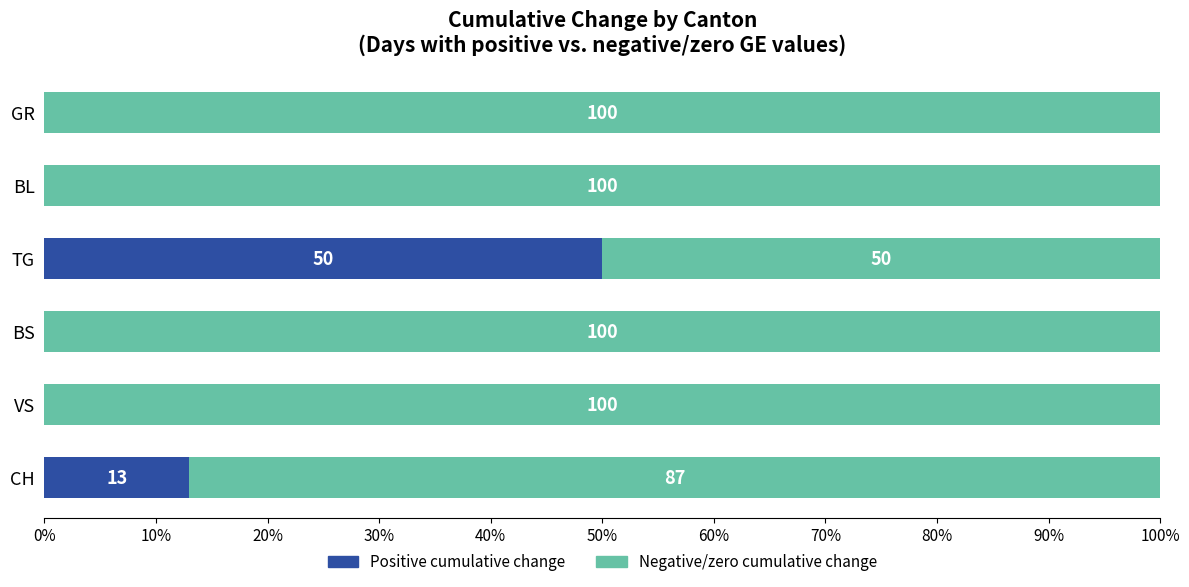

Count the number of categories in the chart.

6